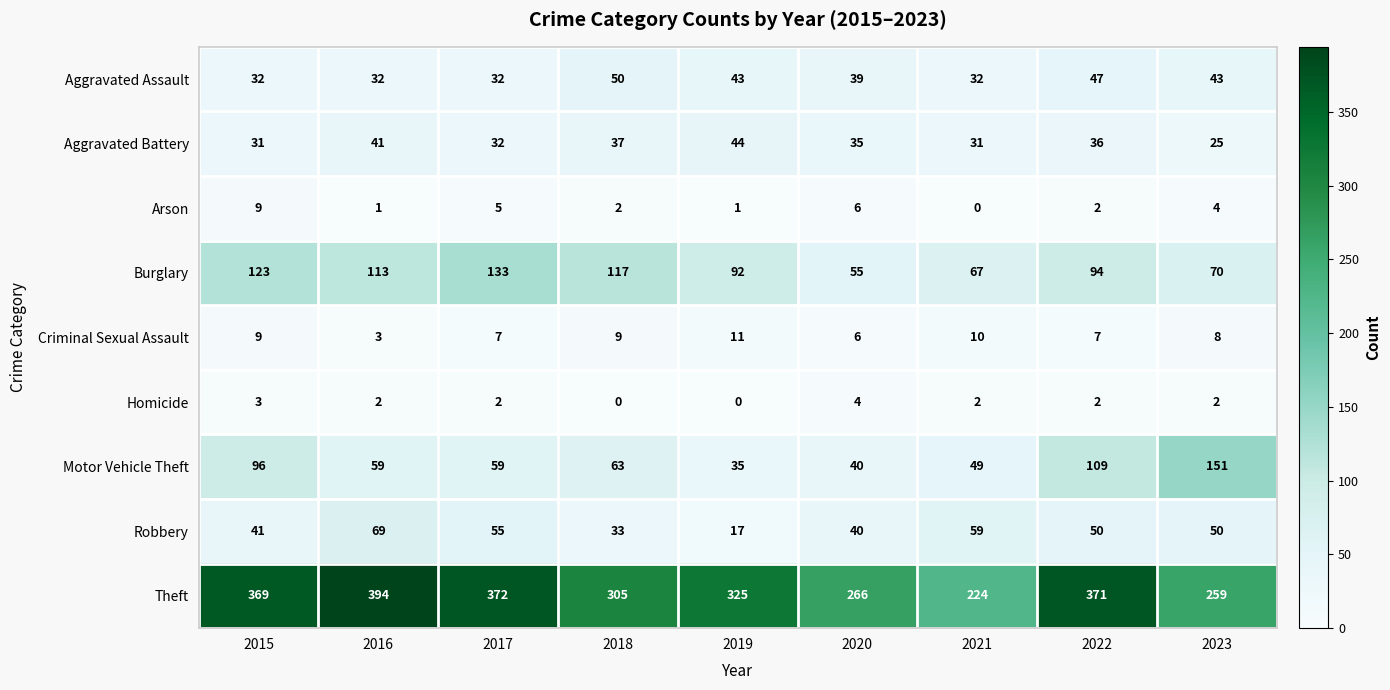

Between 2020 and 2022, which series saw the biggest shift?

Theft